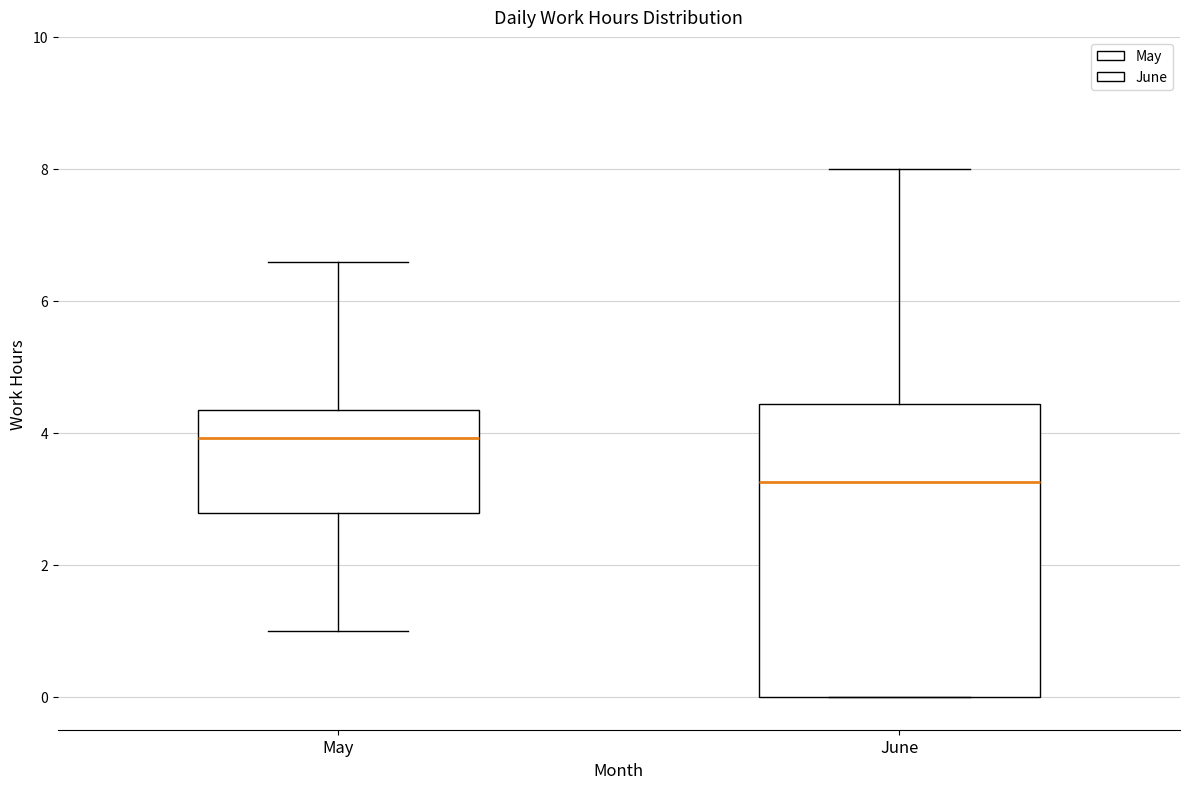

Reading left to right, read every box against the y-axis: the position of its median line, the range the box covers, and the ends of its whiskers. The values are not printed on the chart, so give them approximately, as read against the axis.

May: median 4.0, box 2.8 to 4.4, whiskers 1.0 to 6.6
June: median 3.2, box 0.0 to 4.4, whiskers 0.0 to 8.0